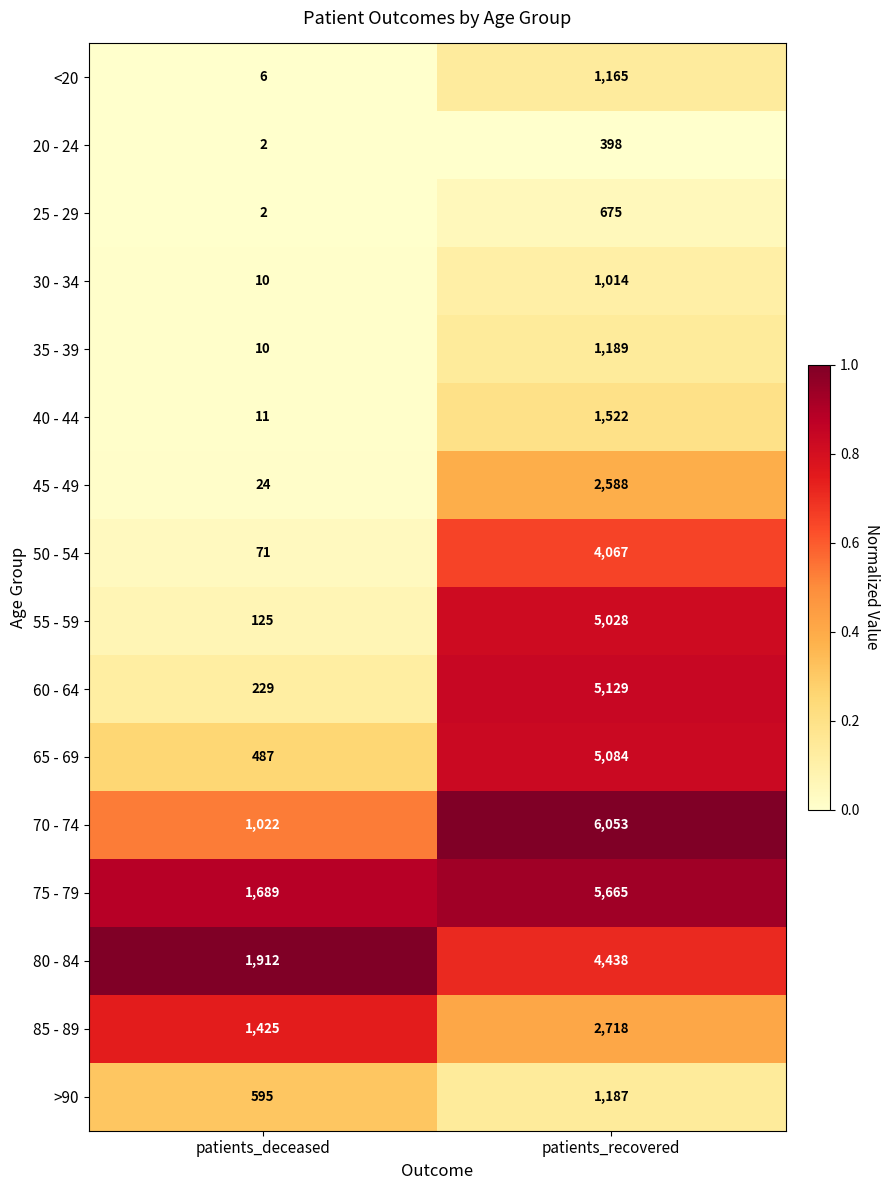

What is the total value across all series at patients_recovered?

47920